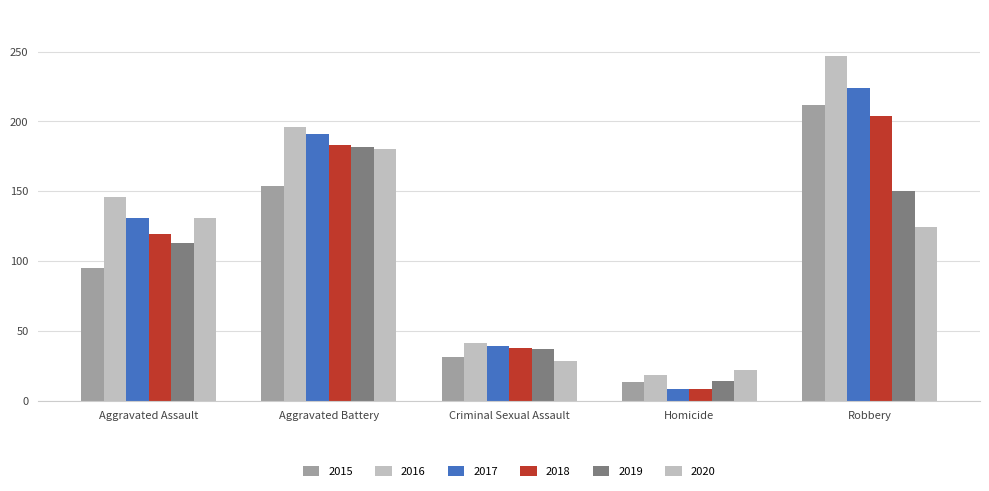

Are the bars grouped side by side (vs. stacked)?

Yes